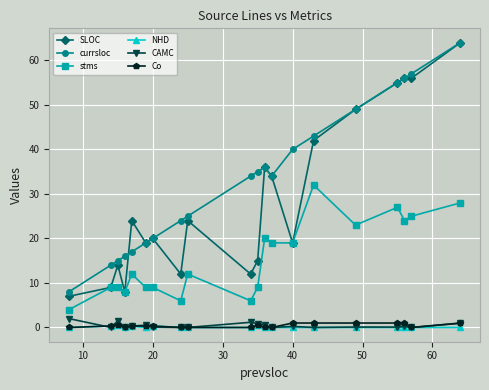

Which series has the largest total across all categories?

currsloc